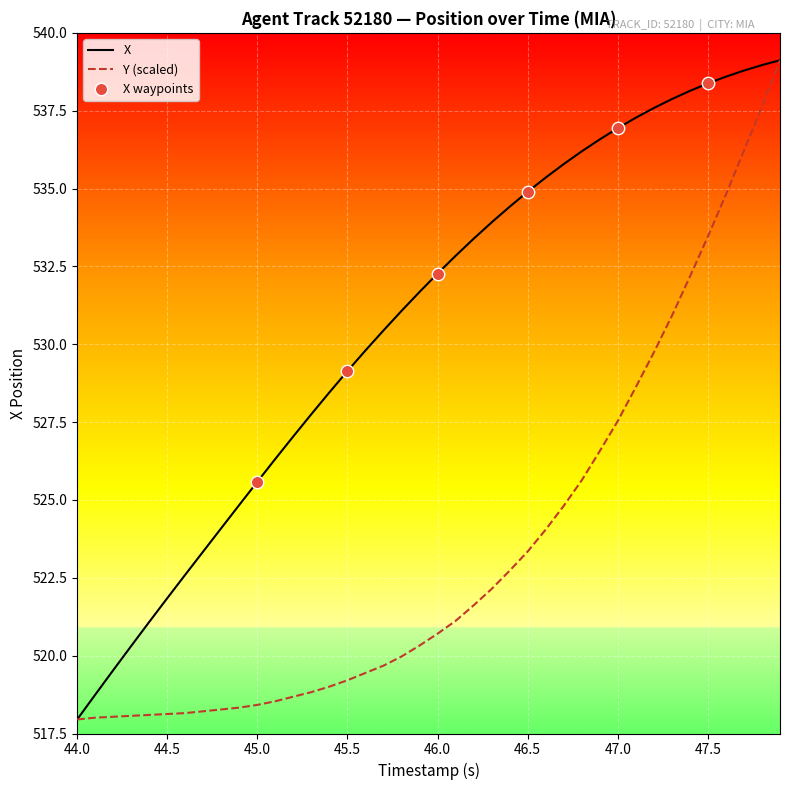

What is the maximum value shown in the chart?

539.1